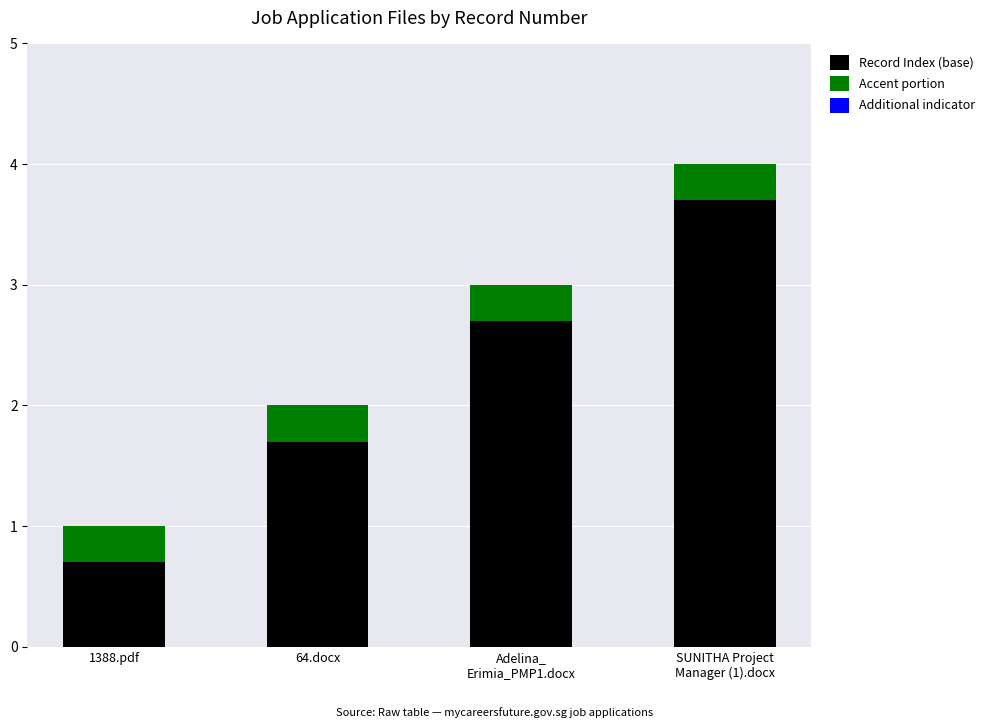

How many values in the Record Index (base) series are below 2?

2